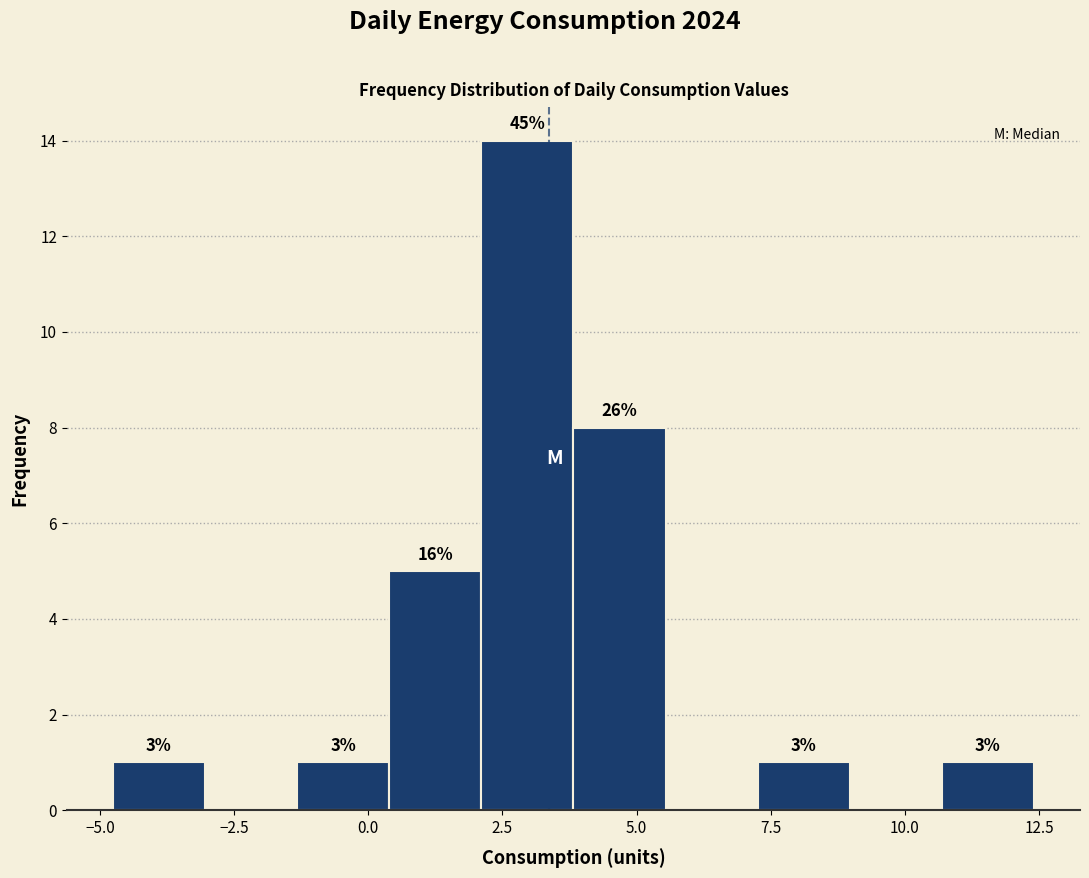

Read against the x-axis, roughly where is the centre of the tallest bar?

3.0